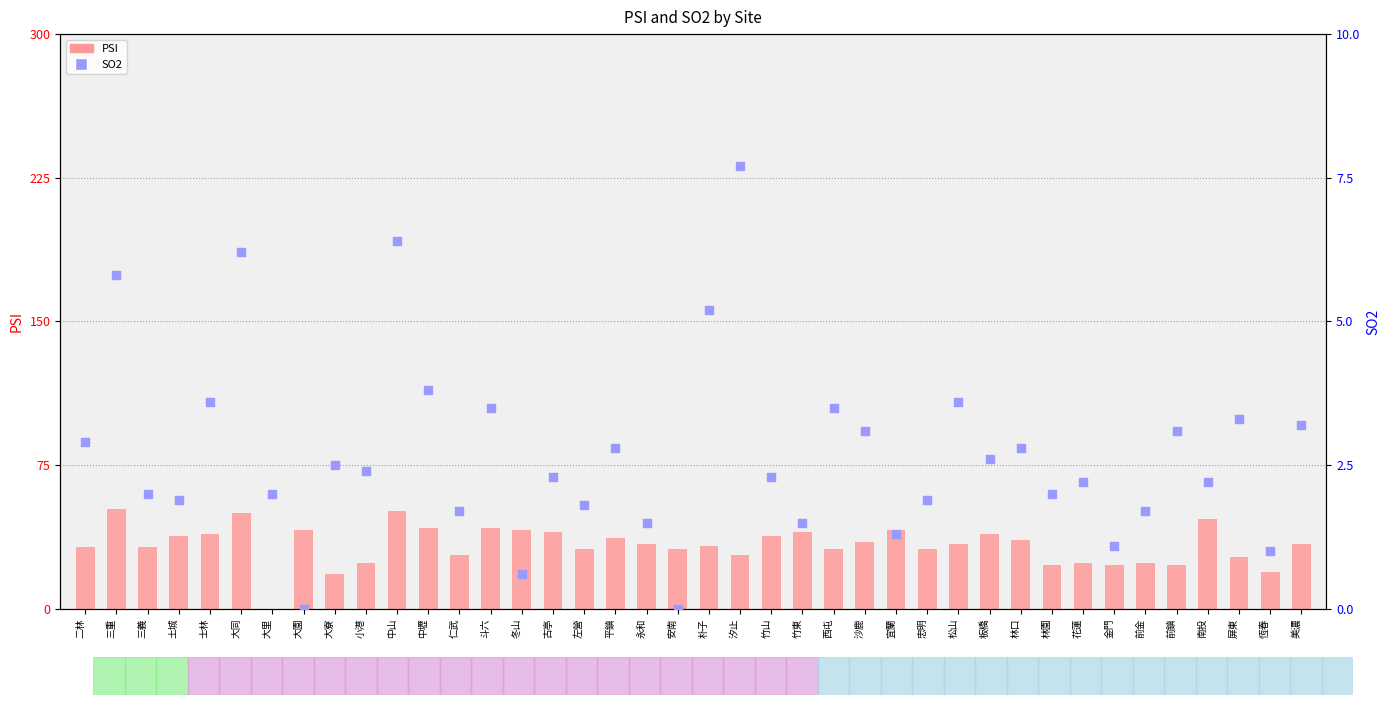

At which category is the sum across all series the highest?

三重